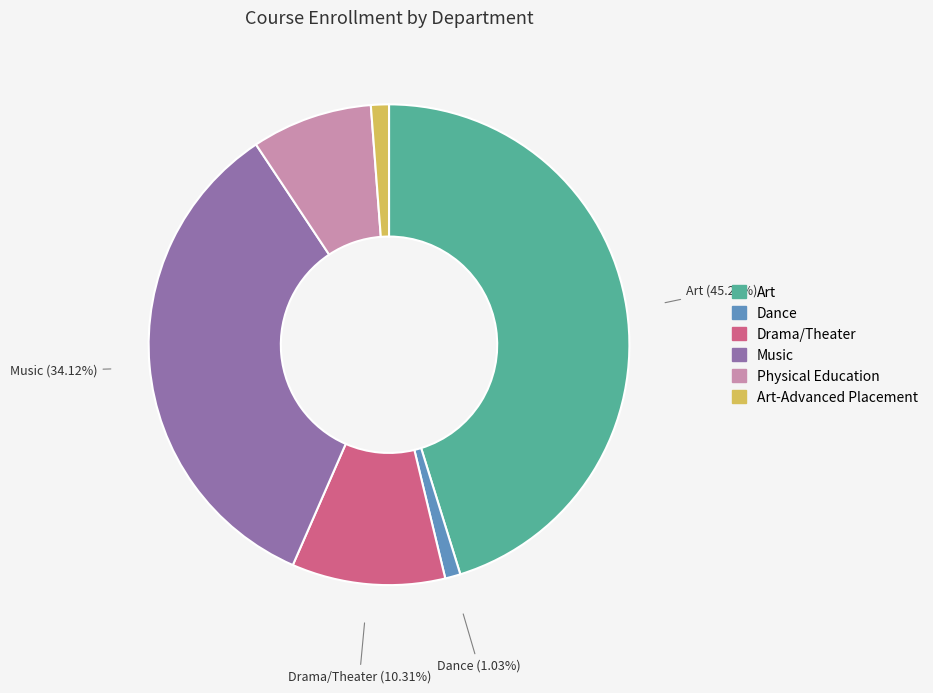

Is there a majority slice in this chart?

No